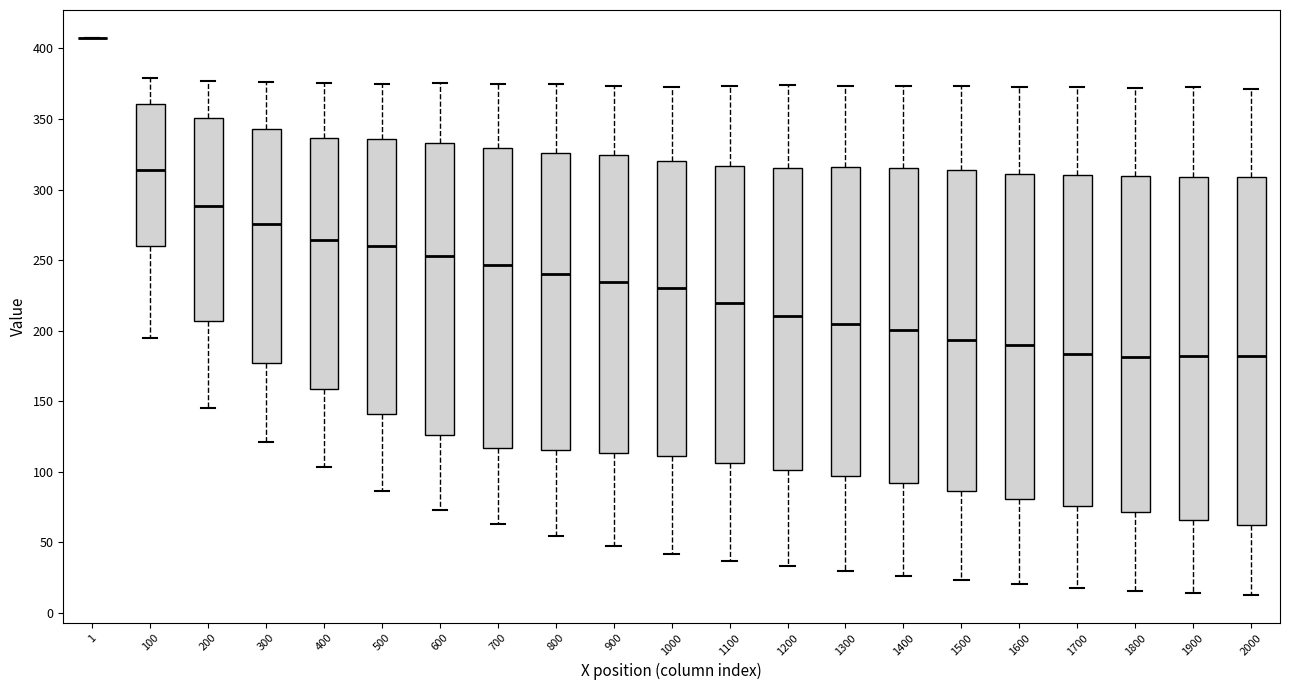

Reading left to right, transcribe this box plot: for each box, give where its median line is, the range the box spans, and where its two whiskers end, as read against the y-axis. The values are not printed on the chart, so give them approximately, as read against the axis.

1: box collapsed to a line at 405, whiskers 405 to 405
100: median 315, box 260 to 360, whiskers 195 to 380
200: median 290, box 205 to 350, whiskers 145 to 375
300: median 275, box 175 to 345, whiskers 120 to 375
400: median 265, box 160 to 335, whiskers 105 to 375
500: median 260, box 140 to 335, whiskers 85 to 375
600: median 255, box 125 to 335, whiskers 75 to 375
700: median 245, box 115 to 330, whiskers 65 to 375
800: median 240, box 115 to 325, whiskers 55 to 375
900: median 235, box 115 to 325, whiskers 45 to 375
1000: median 230, box 110 to 320, whiskers 40 to 375
1100: median 220, box 105 to 315, whiskers 35 to 375
1200: median 210, box 100 to 315, whiskers 35 to 375
1300: median 205, box 95 to 315, whiskers 30 to 375
1400: median 200, box 90 to 315, whiskers 25 to 375
1500: median 195, box 85 to 315, whiskers 25 to 375
1600: median 190, box 80 to 310, whiskers 20 to 375
1700: median 185, box 75 to 310, whiskers 20 to 375
1800: median 180, box 70 to 310, whiskers 15 to 370
1900: median 180, box 65 to 310, whiskers 15 to 370
2000: median 180, box 60 to 310, whiskers 15 to 370